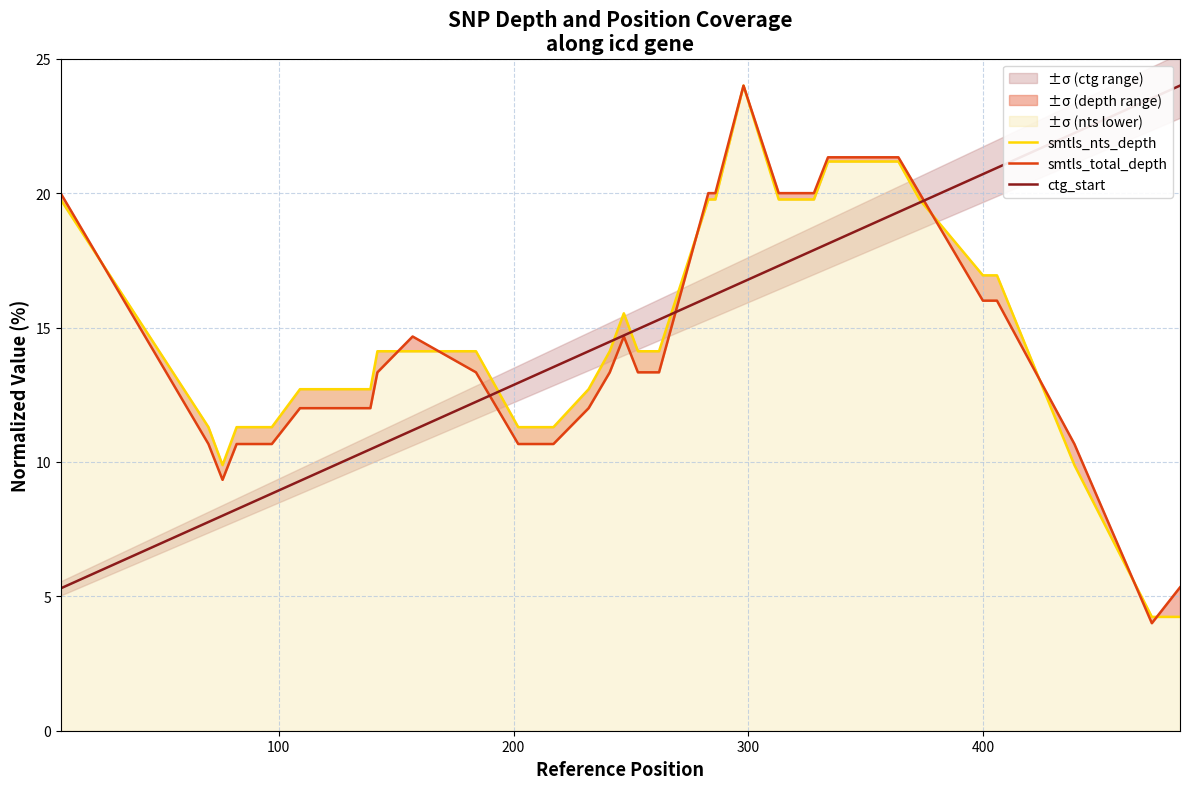

Does the chart display data point markers on the line(s)?

No